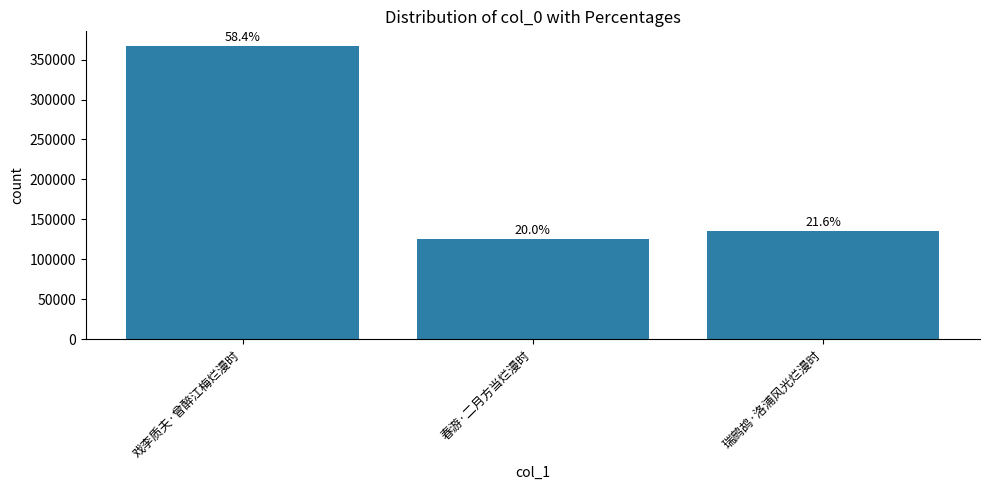

Is it true that the value at 戏李质夫·曾醉江梅烂漫时 is 118933?

False